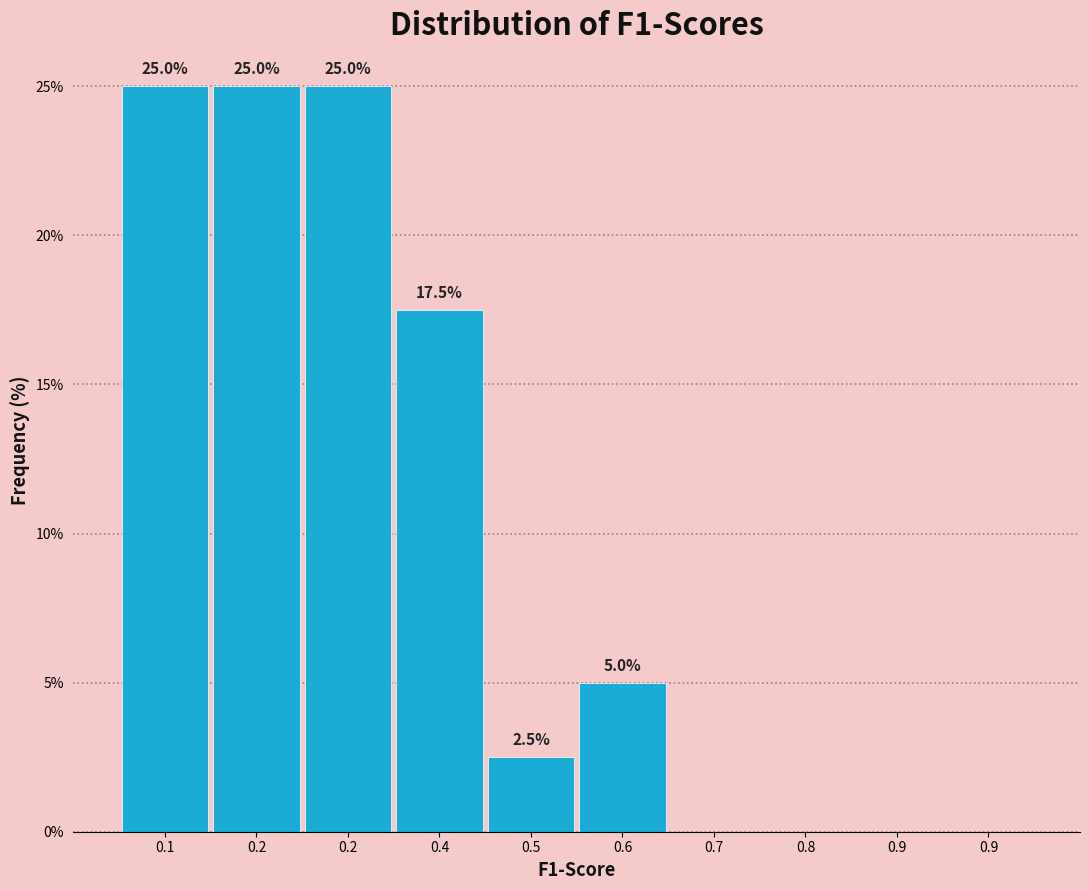

Are the bars horizontal?

No